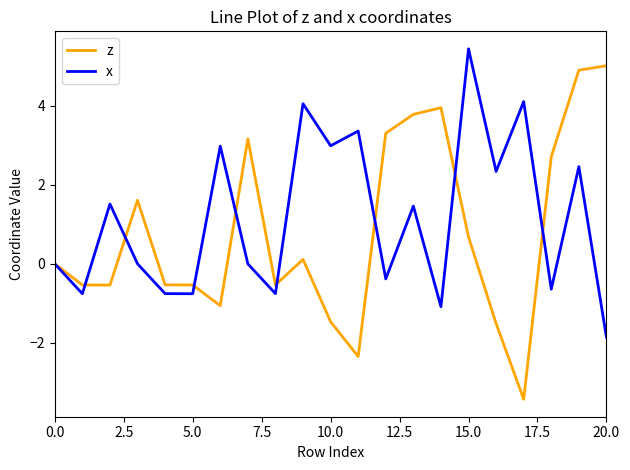

Which series has the widest spread of values?

z